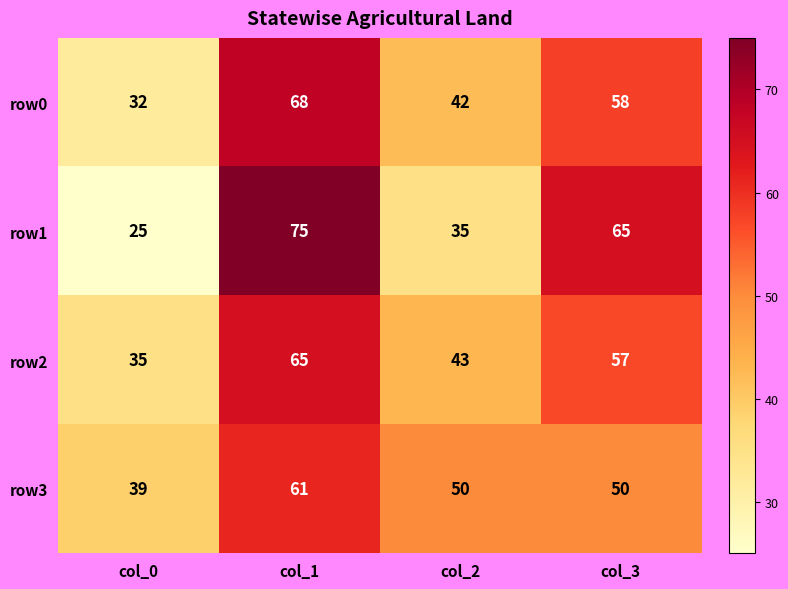

At which category is the sum across all series the highest?

col_1